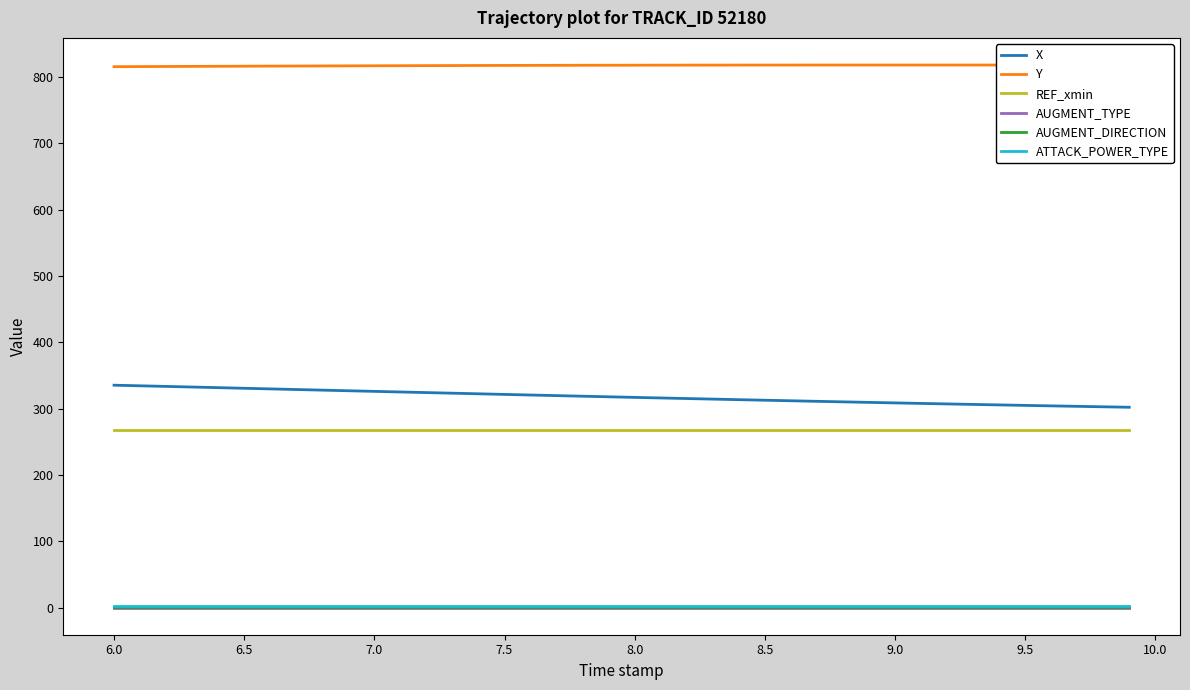

True or false: AUGMENT_TYPE and AUGMENT_DIRECTION intersect in this chart.

False